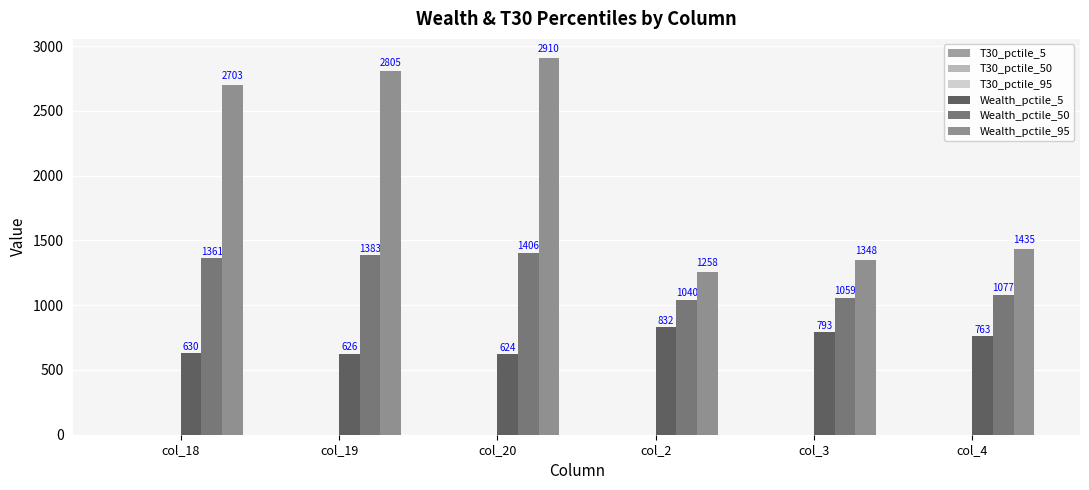

How many groups of bars are there?

6